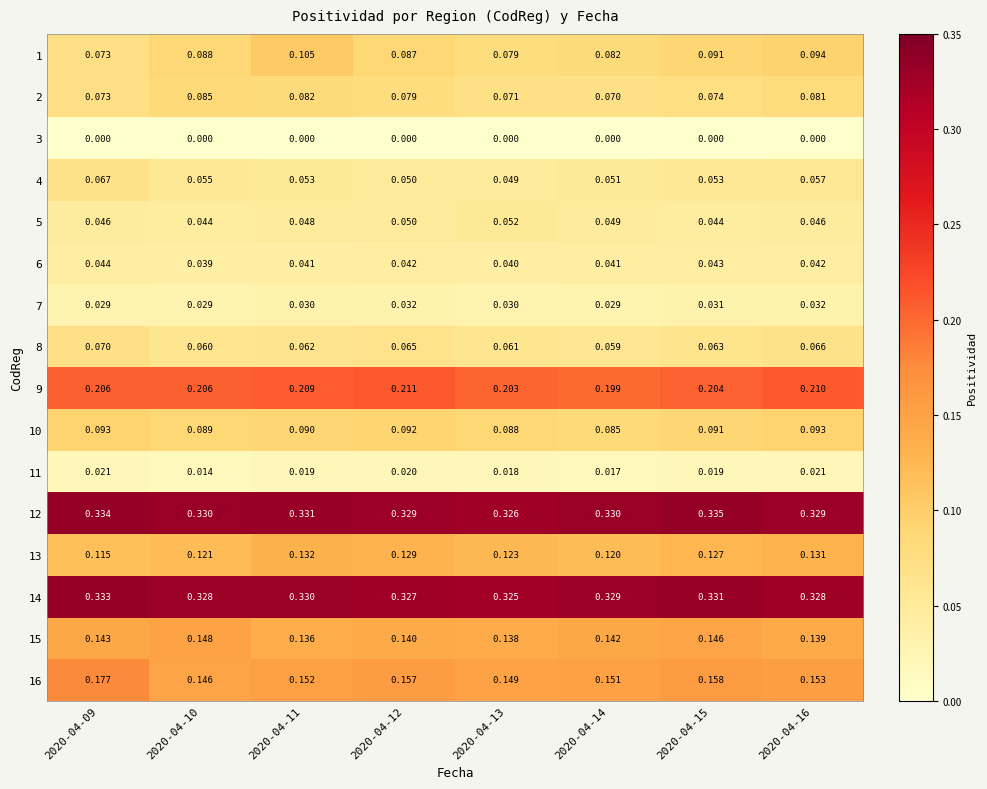

Is the value of 11 at 2020-04-13 greater than the value of 13 at 2020-04-13?

No